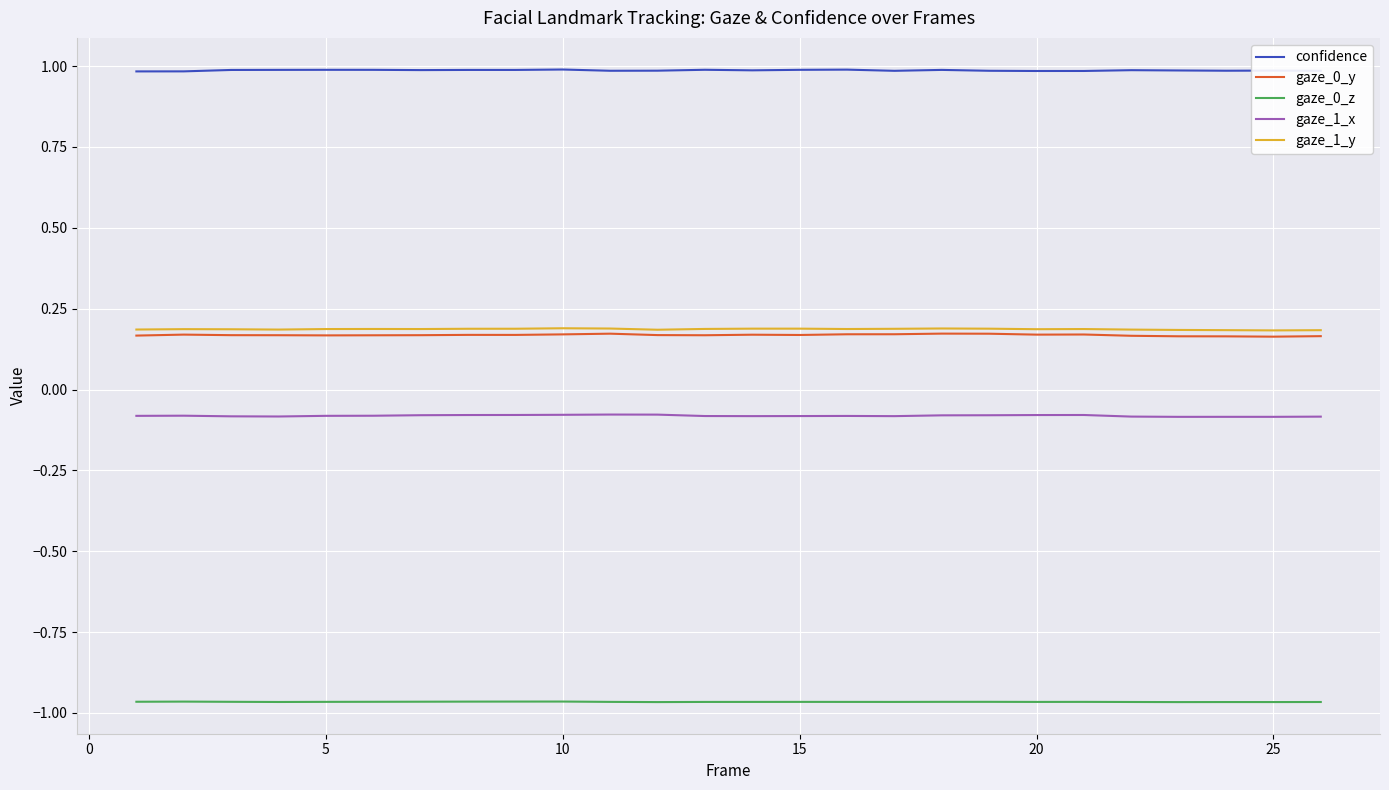

How many gaze_0_y values are between 0 and 1?

26